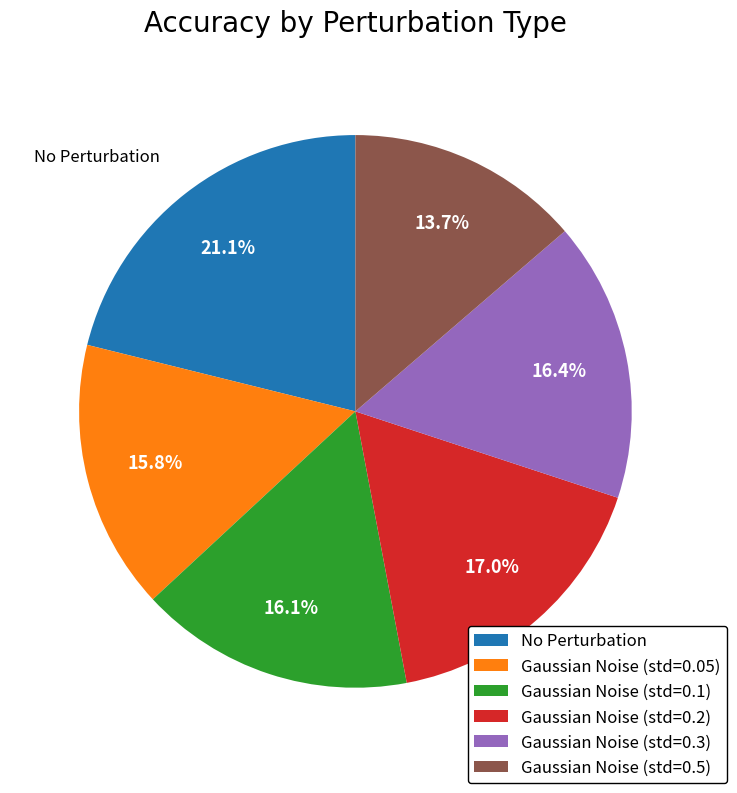

Between Gaussian Noise (std=0.2) and Gaussian Noise (std=0.05), which is larger?

Gaussian Noise (std=0.2)